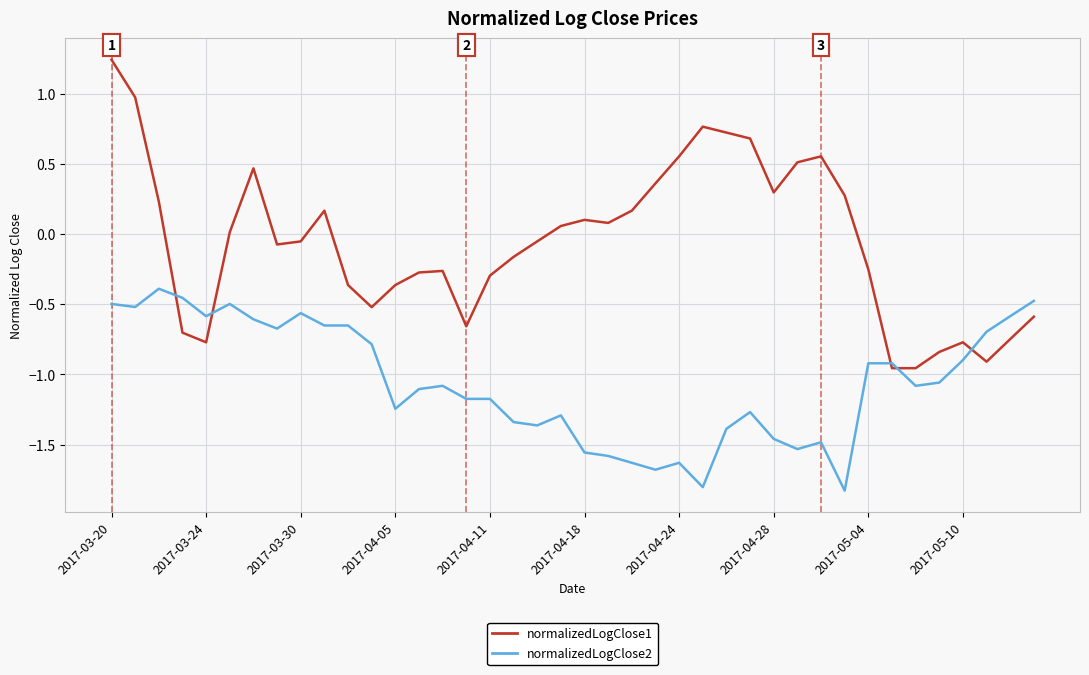

What is the smallest value displayed?

-1.8